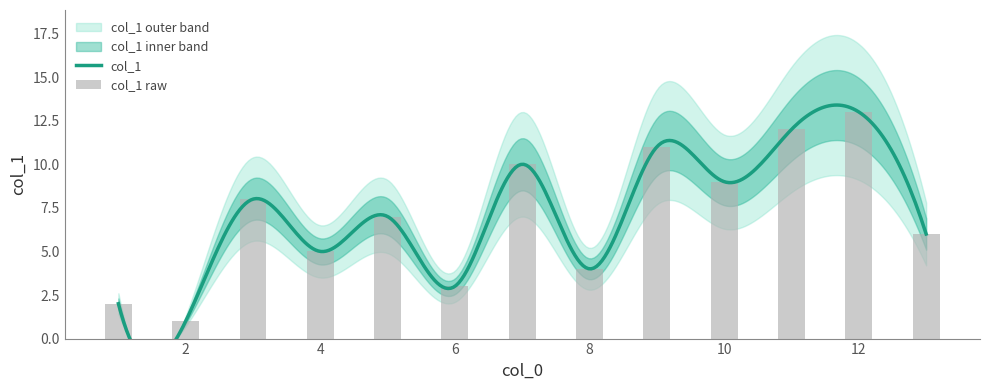

What is the change in value from 1 to 6?

+1